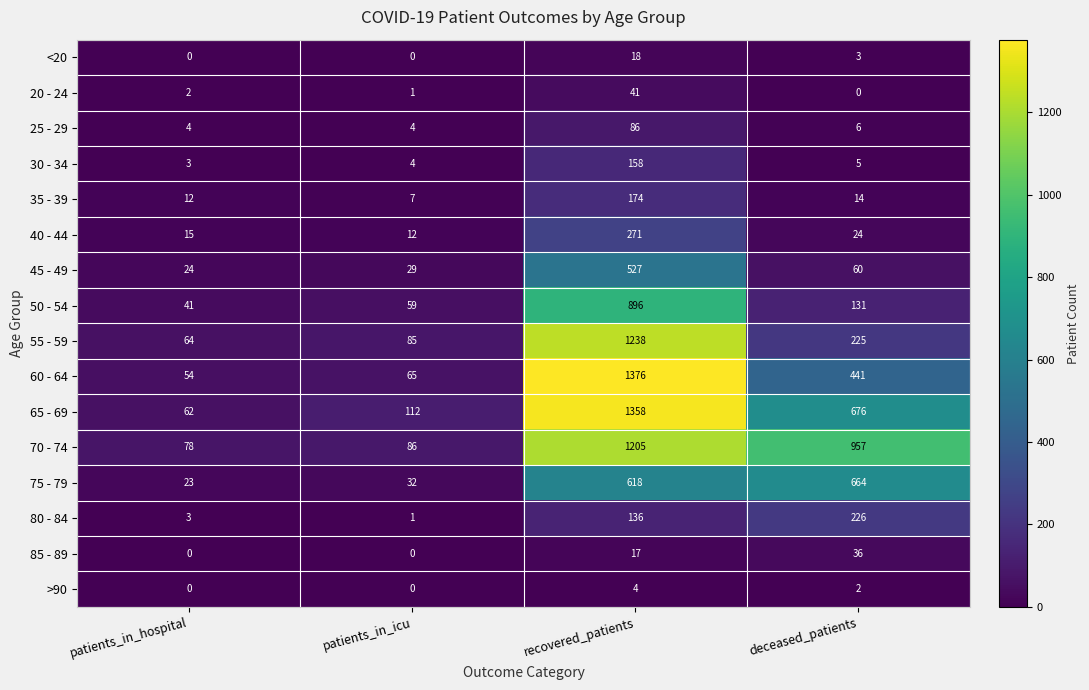

At how many categories does at least one series exceed 267?

2